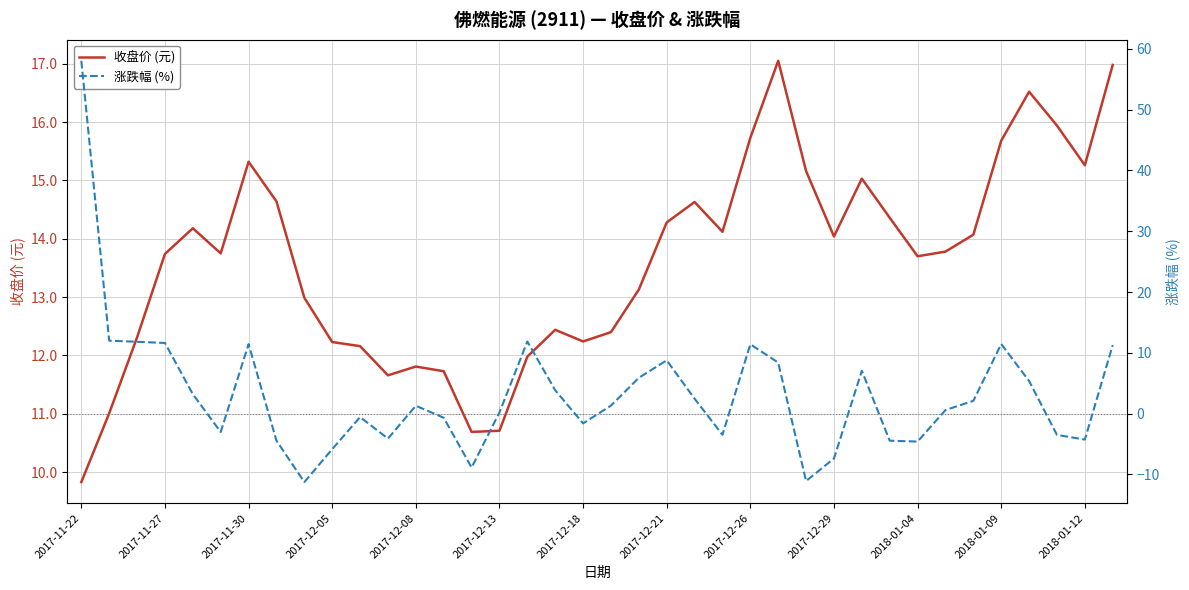

How many values in the 涨跌幅 (%) series exceed 1?

20